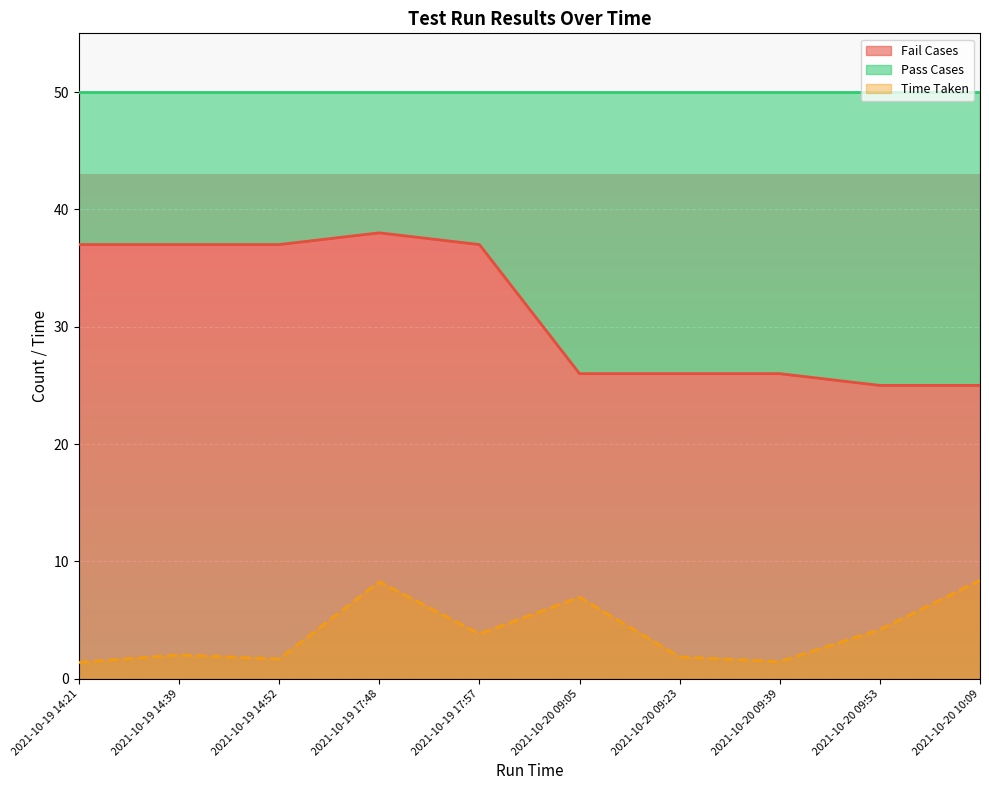

The value of Pass Cases at 2021-10-19 14:52 is 25.0. True or false?

False